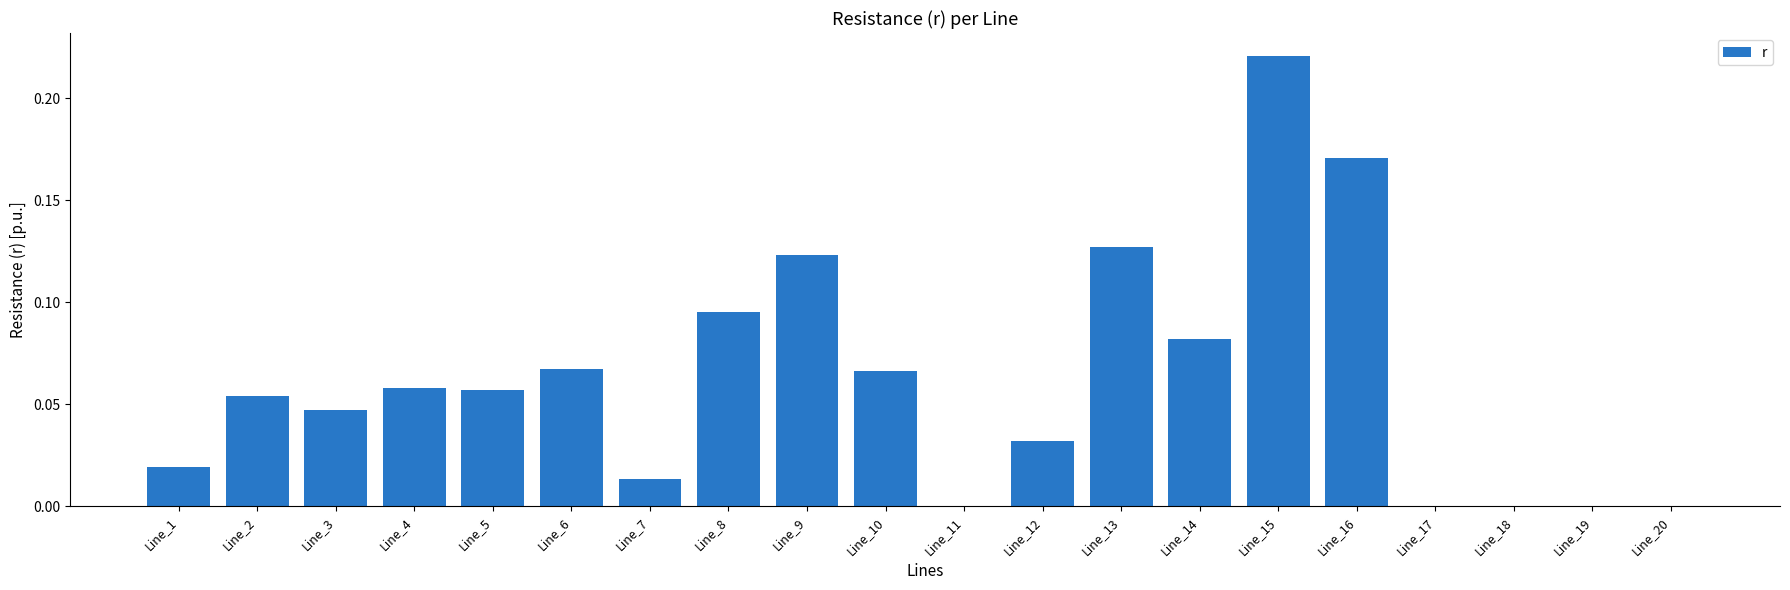

What is the sum of the values at Line_15 and Line_9?

0.3